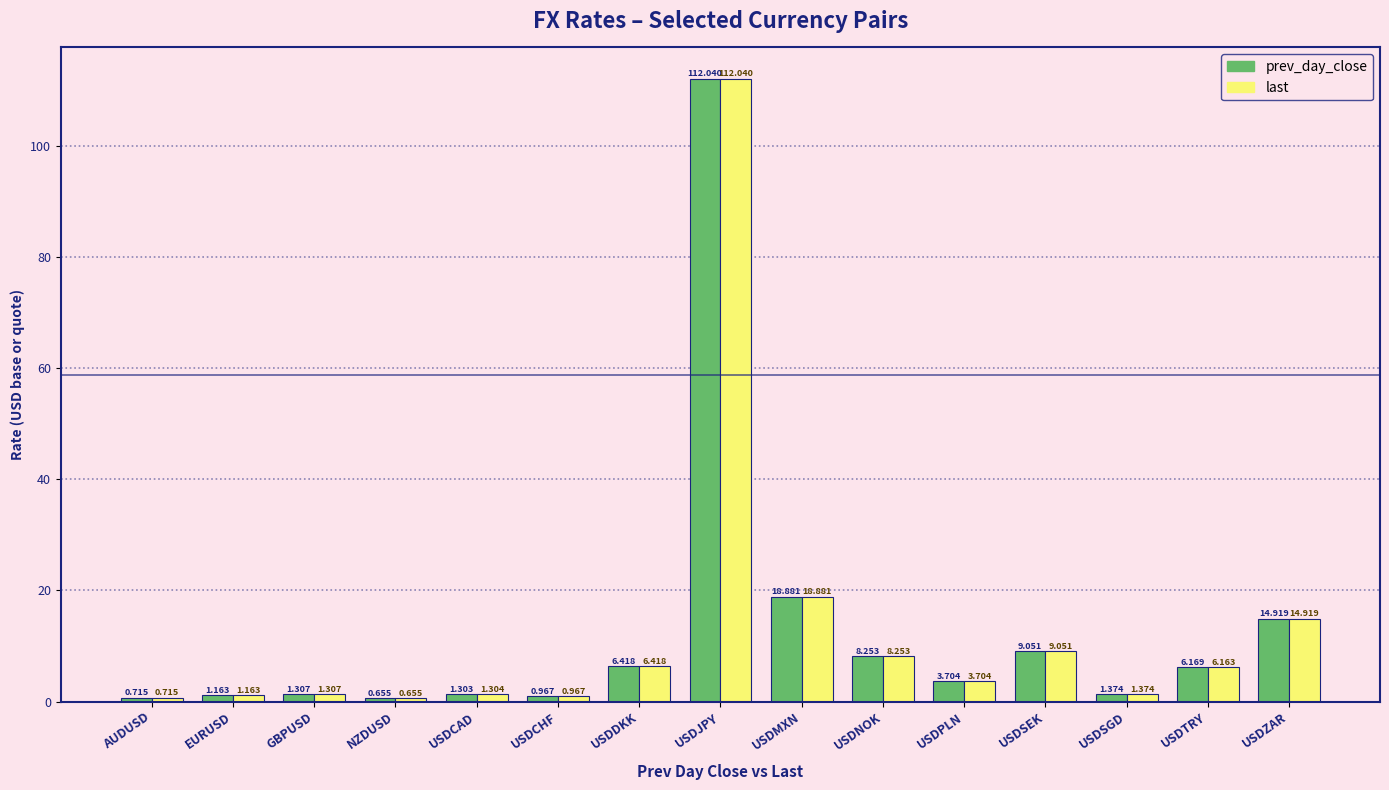

How many categories are shown in the chart?

15